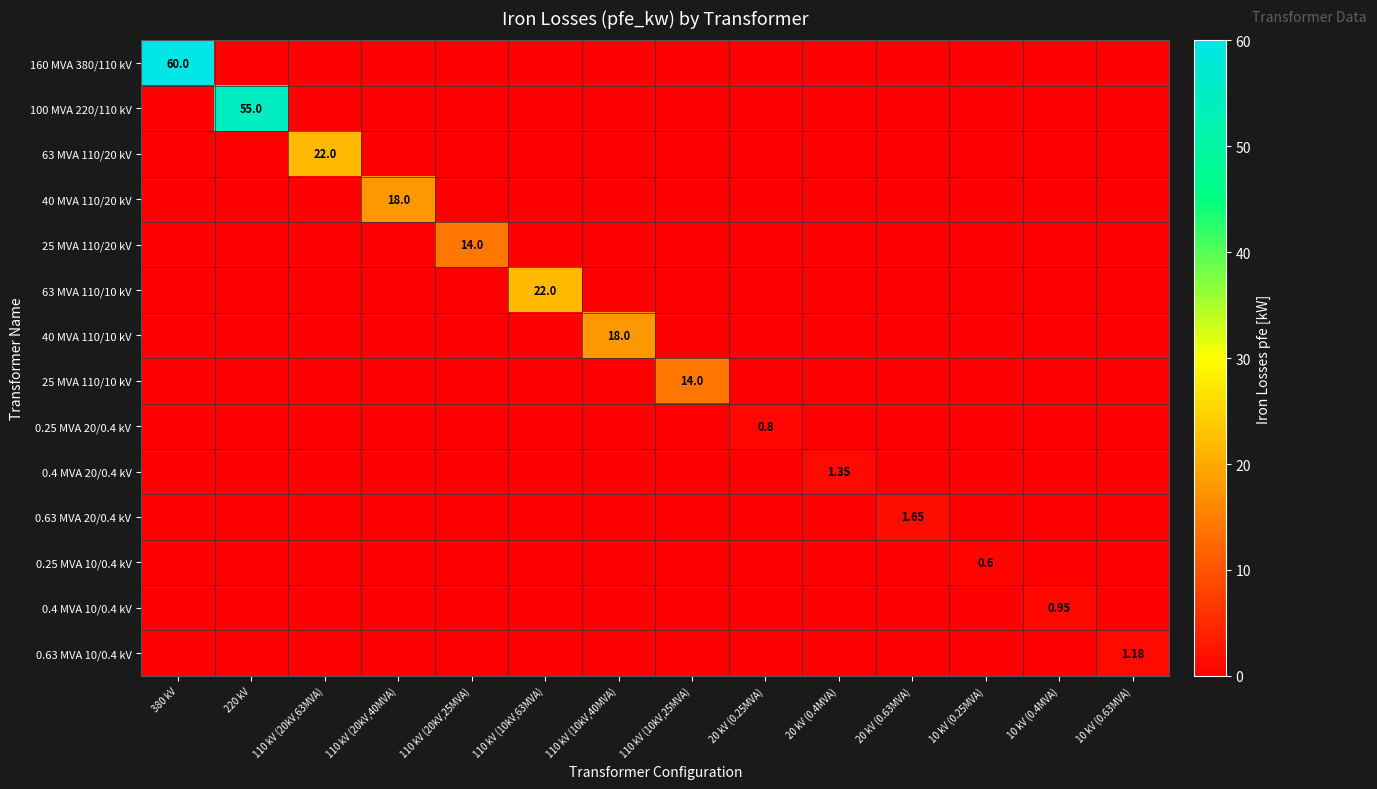

Is the value of 0.4 MVA 20/0.4 kV at 20 kV (0.4MVA) greater than the value of 25 MVA 110/20 kV at 10 kV (0.63MVA)?

Yes